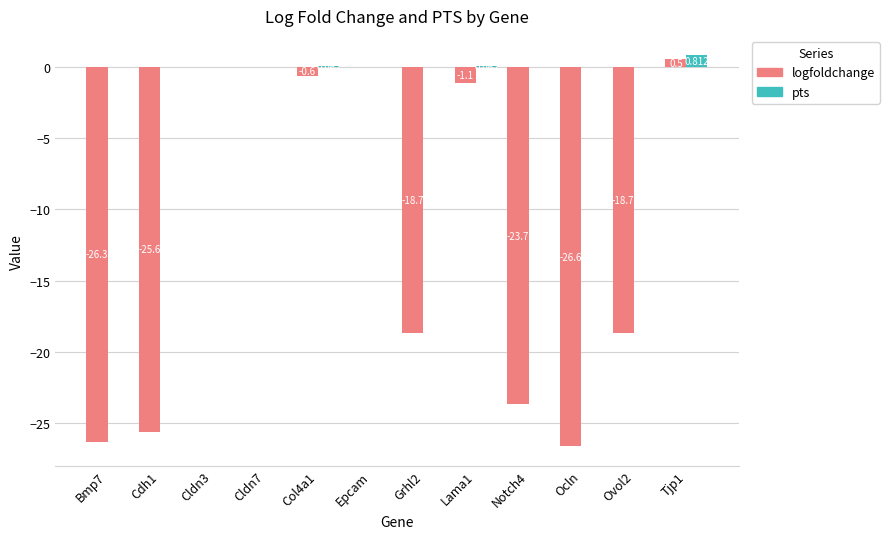

What are all the series names shown in the legend?

logfoldchange, pts